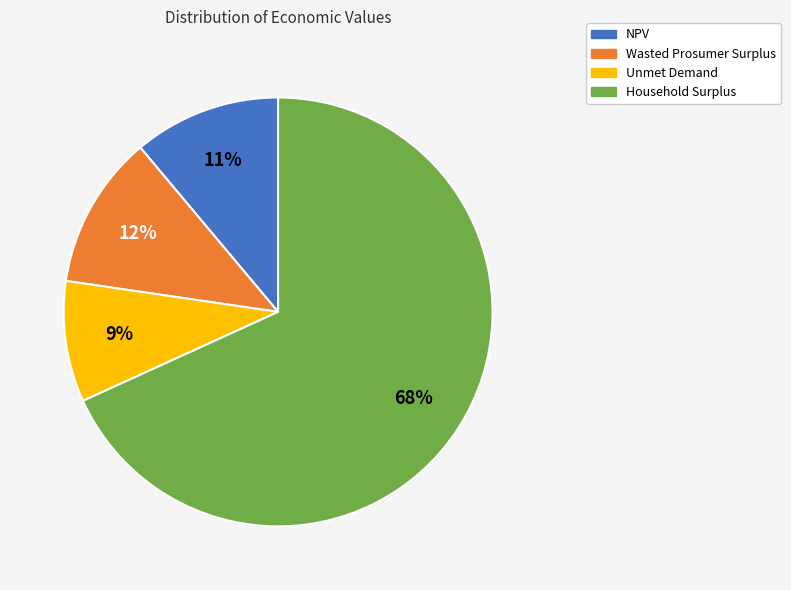

Which has a higher value, Household Surplus or Unmet Demand?

Household Surplus